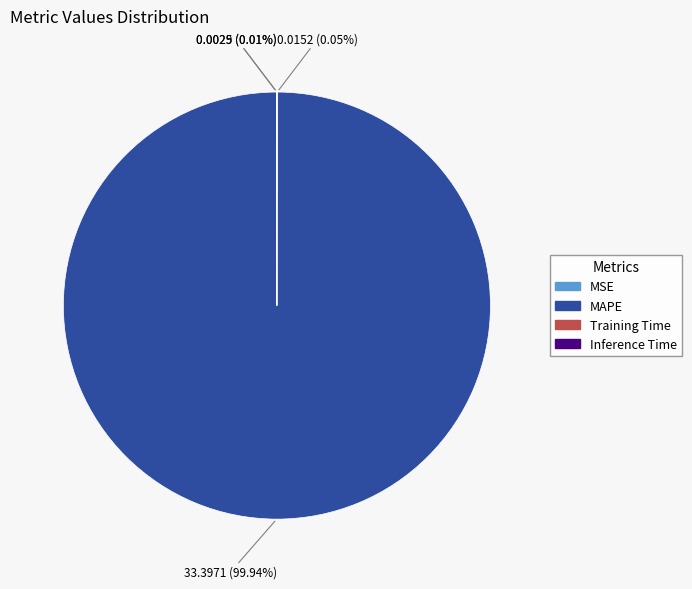

What is the largest slice in the pie chart?

MAPE